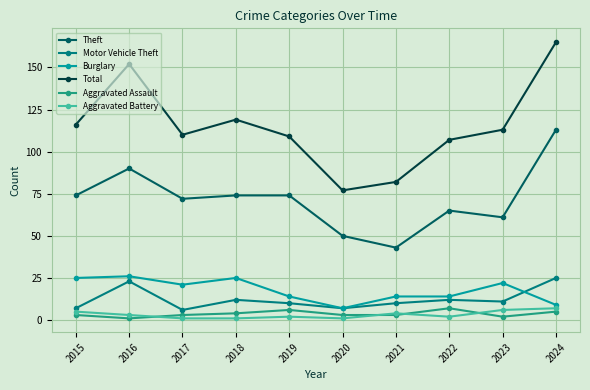

At which category is the sum across all series the highest?

2024